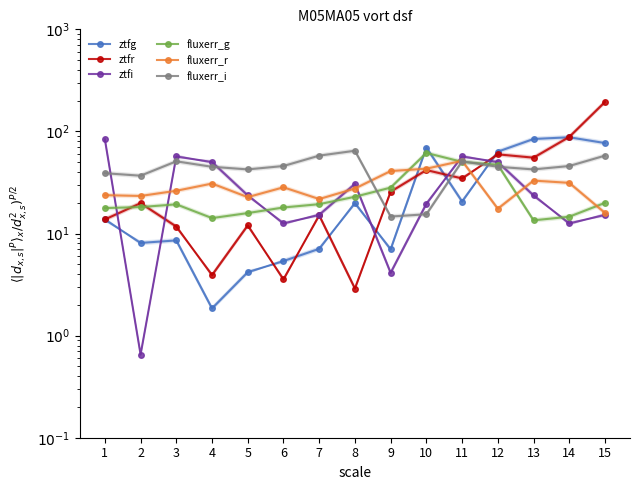

Reading right to left, what are all the values shown in this chart?

ztfg: 15=76.9	14=87.7	13=84.3	12=63.3	11=20.6	10=69.5	9=7.0	8=19.8	7=7.1	6=5.4	5=4.2	4=1.8	3=8.6	2=8.1	1=13.7
ztfr: 15=194.3	14=88.3	13=55.3	12=59.6	11=34.6	10=41.8	9=25.7	8=2.9	7=15.1	6=3.6	5=12.0	4=3.9	3=11.7	2=19.8	1=13.7
ztfi: 15=15.2	14=12.6	13=23.6	12=50.1	11=56.9	10=19.5	9=4.1	8=30.6	7=15.2	6=12.6	5=23.6	4=50.1	3=56.9	2=0.7	1=83.7
fluxerr_g: 15=20.0	14=14.6	13=13.5	12=47.2	11=50.3	10=61.6	9=28.2	8=22.9	7=19.4	6=18.0	5=15.9	4=14.2	3=19.3	2=18.2	1=17.8
fluxerr_r: 15=15.9	14=31.3	13=33.0	12=17.5	11=51.5	10=43.2	9=40.9	8=27.6	7=21.8	6=28.4	5=22.7	4=30.9	3=26.2	2=23.3	1=23.8
fluxerr_i: 15=57.9	14=45.8	13=42.5	12=45.0	11=51.0	10=15.4	9=14.7	8=64.7	7=57.9	6=45.8	5=42.5	4=45.0	3=51.0	2=36.8	1=39.0